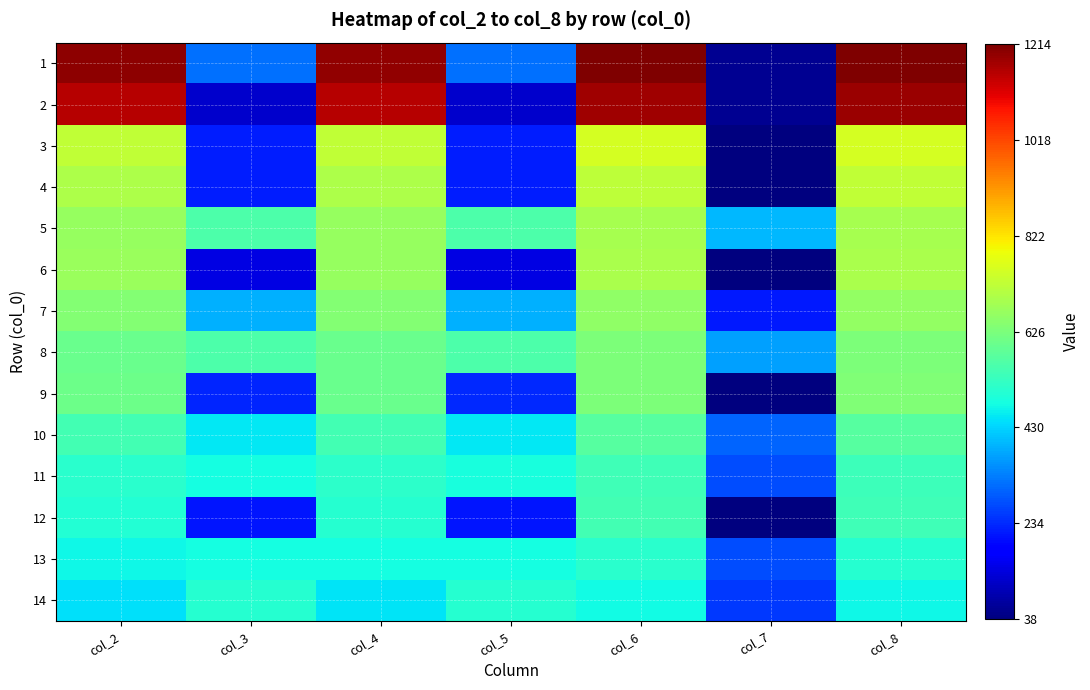

Reading right to left, extract all data points from this chart.

1: col_8=1214	col_7=59	col_6=1211	col_5=315	col_4=1193	col_3=315	col_2=1196
2: col_8=1182	col_7=60	col_6=1181	col_5=118	col_4=1157	col_3=117	col_2=1158
3: col_8=753	col_7=38	col_6=754	col_5=218	col_4=727	col_3=219	col_2=726
4: col_8=724	col_7=40	col_6=722	col_5=220	col_4=695	col_3=219	col_2=697
5: col_8=689	col_7=398	col_6=687	col_5=560	col_4=664	col_3=560	col_2=666
6: col_8=692	col_7=40	col_6=691	col_5=141	col_4=667	col_3=141	col_2=668
7: col_8=660	col_7=216	col_6=658	col_5=388	col_4=636	col_3=388	col_2=638
8: col_8=629	col_7=373	col_6=630	col_5=560	col_4=603	col_3=559	col_2=602
9: col_8=632	col_7=39	col_6=630	col_5=231	col_4=603	col_3=230	col_2=605
10: col_8=574	col_7=301	col_6=572	col_5=456	col_4=545	col_3=456	col_2=547
11: col_8=538	col_7=273	col_6=540	col_5=484	col_4=514	col_3=483	col_2=511
12: col_8=542	col_7=41	col_6=546	col_5=210	col_4=503	col_3=211	col_2=499
13: col_8=506	col_7=273	col_6=511	col_5=481	col_4=479	col_3=482	col_2=474
14: col_8=472	col_7=251	col_6=475	col_5=504	col_4=447	col_3=504	col_2=444